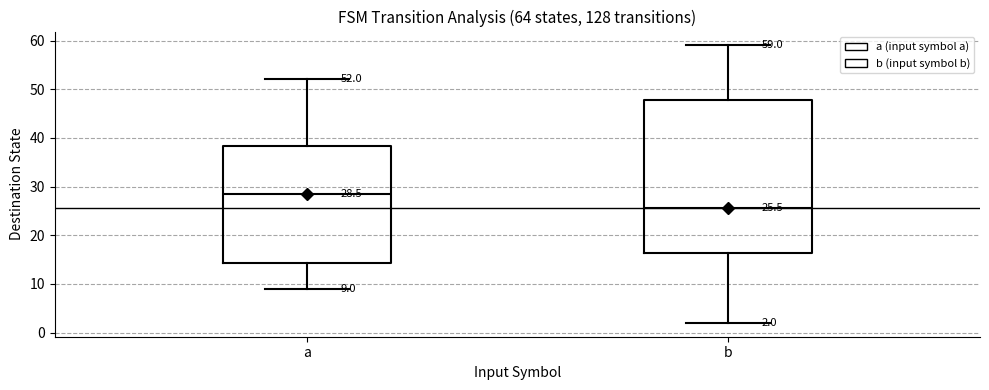

Which box has the lowest median line?

b